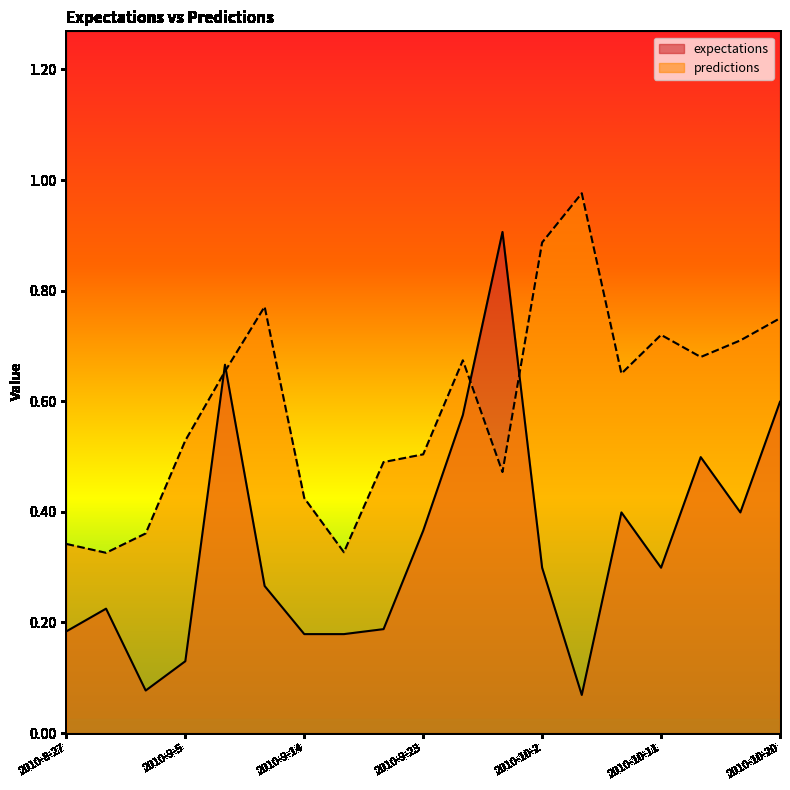

What is the difference between the predictions values at 2010-9-26 and 2010-9-11?

0.1